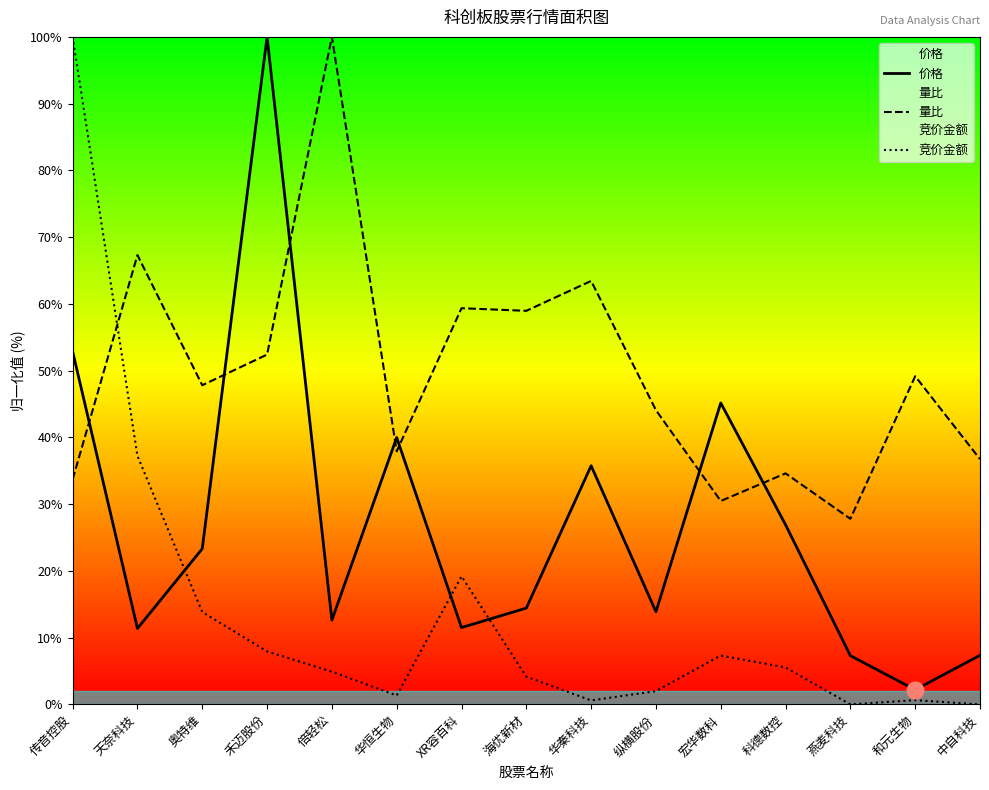

How many times do 价格 and 竞价金额 cross each other?

3